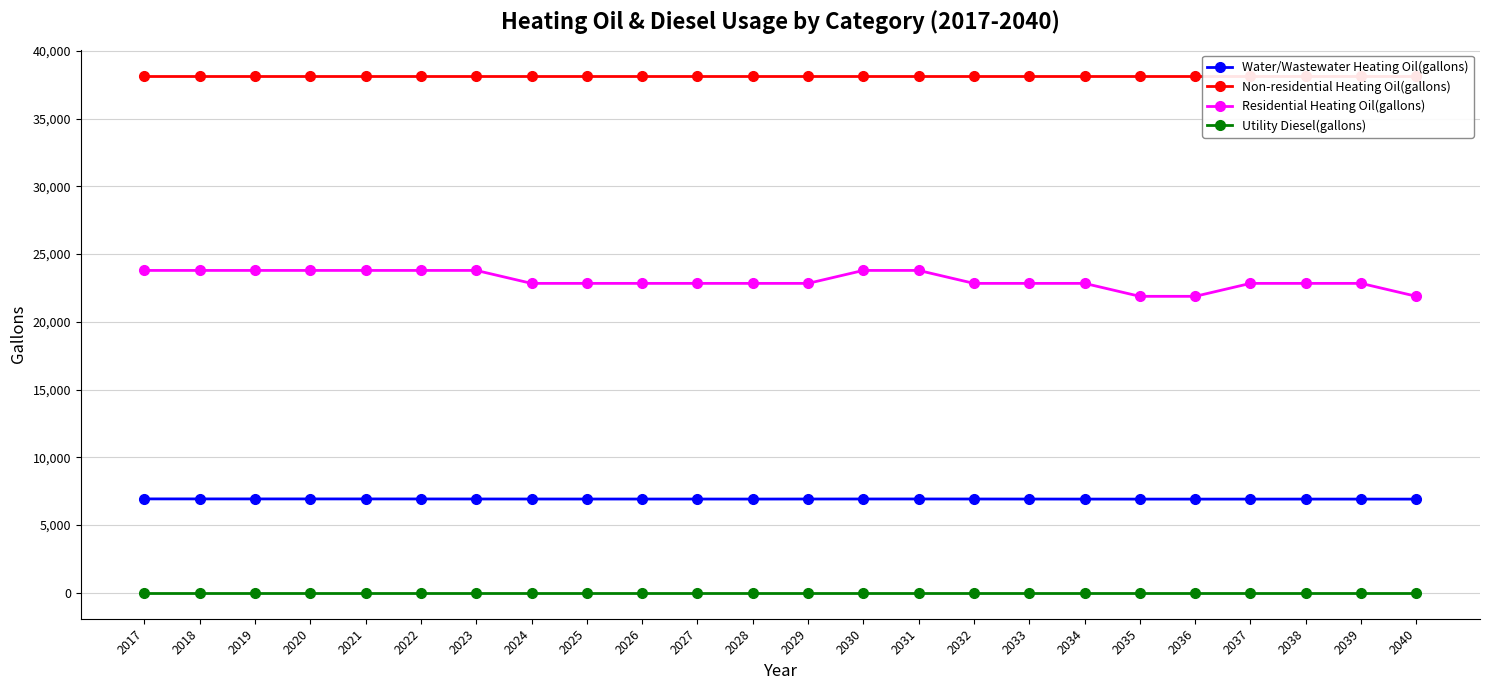

How many data points in Water/Wastewater Heating Oil(gallons) are above 6926?

12